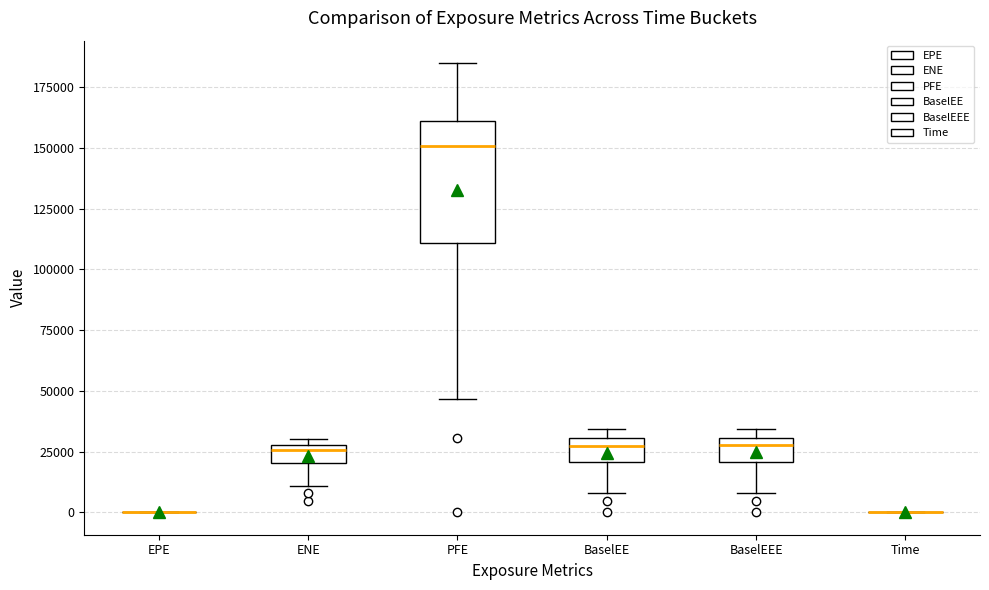

Which box is the tallest, from its lower edge to its upper edge?

PFE